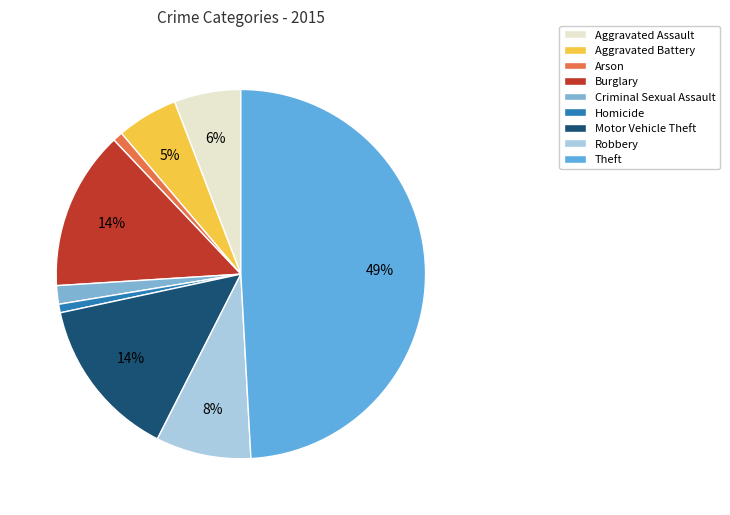

Count the number of slices in the pie.

9